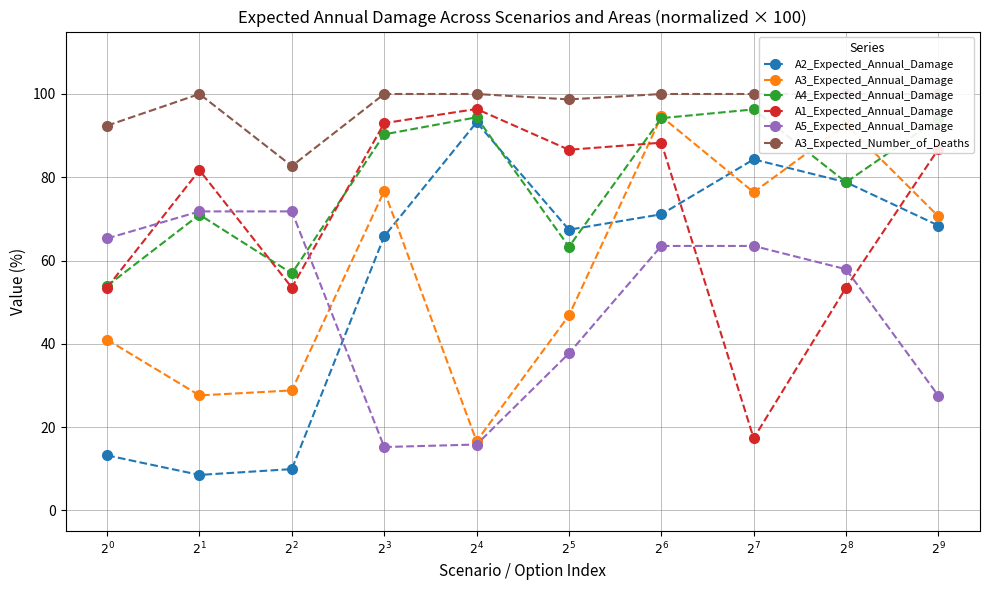

The A5_Expected_Annual_Damage series shows 71.8 at $2^{2}$. True or false?

True